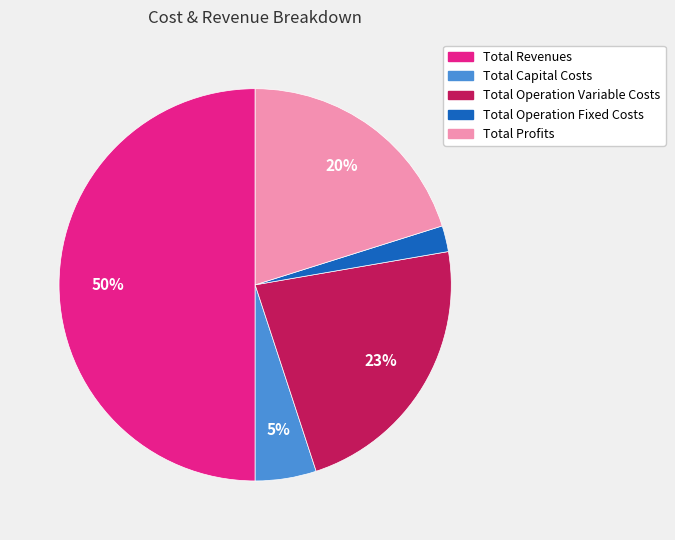

Does Total Profits account for over 50% of the chart?

No